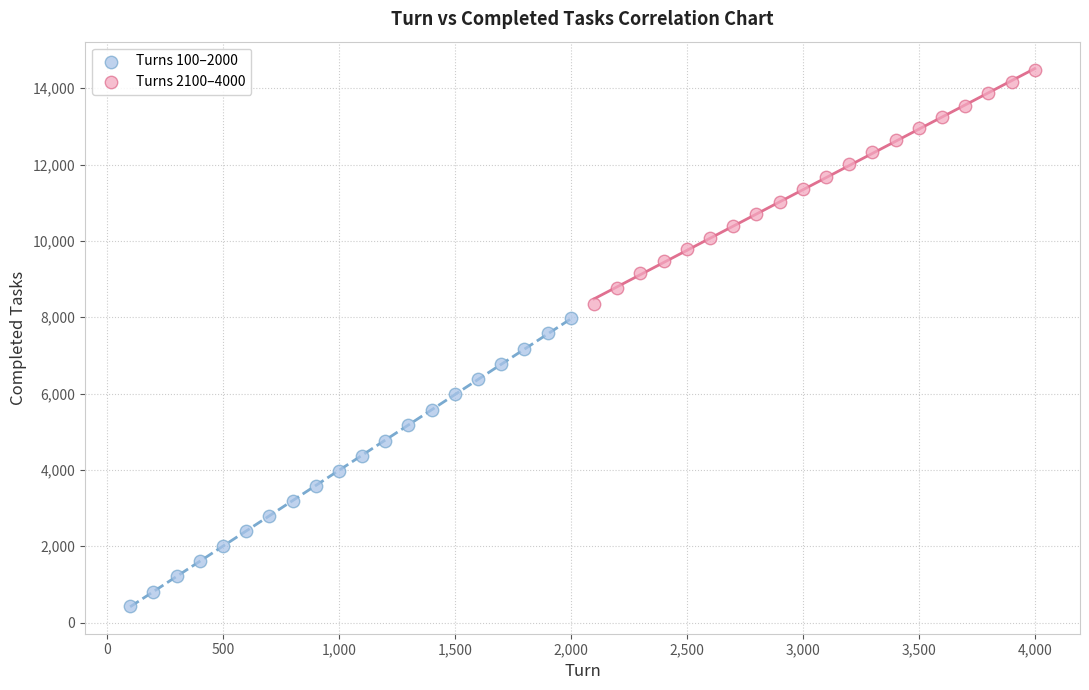

Which series has the largest Y range (max minus min)?

Turns 100–2000